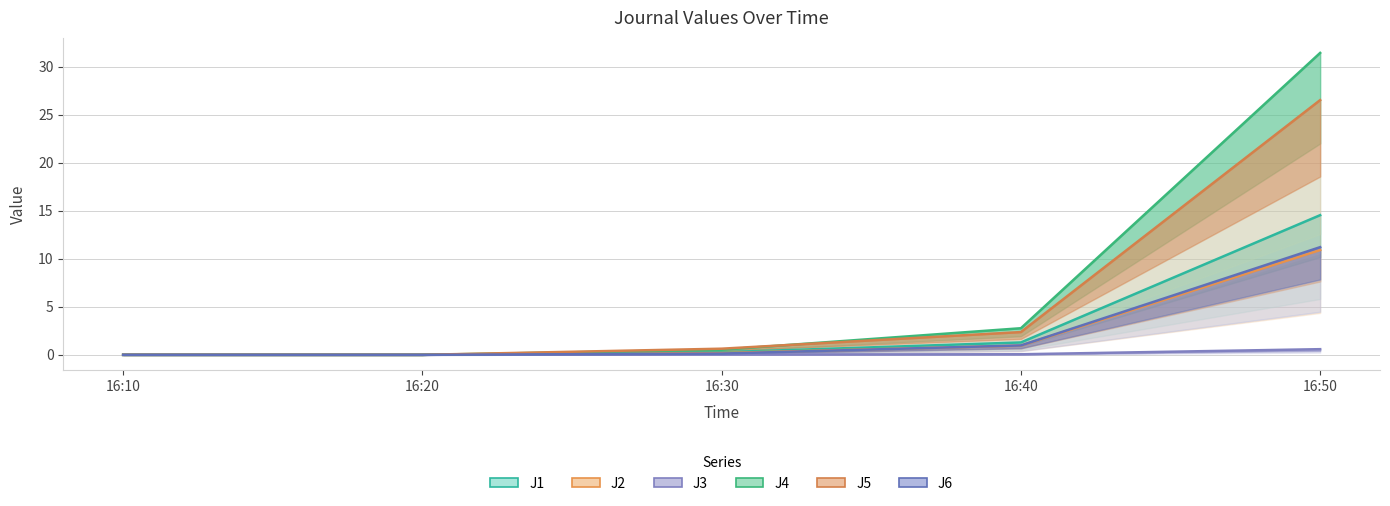

What are all the series names shown in the legend?

J1, J2, J3, J4, J5, J6